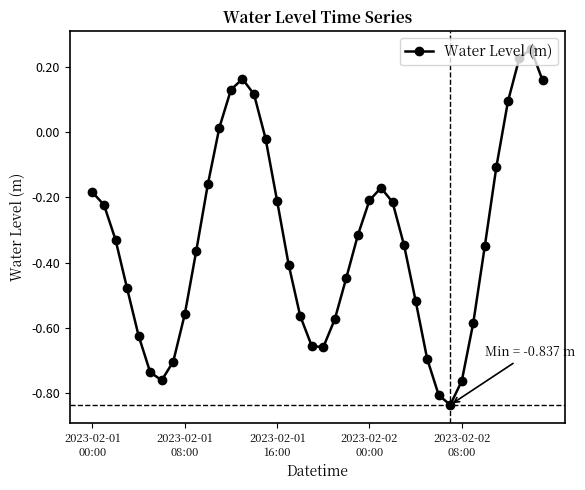

True or false: the data has more than 2 interior local peaks.

True